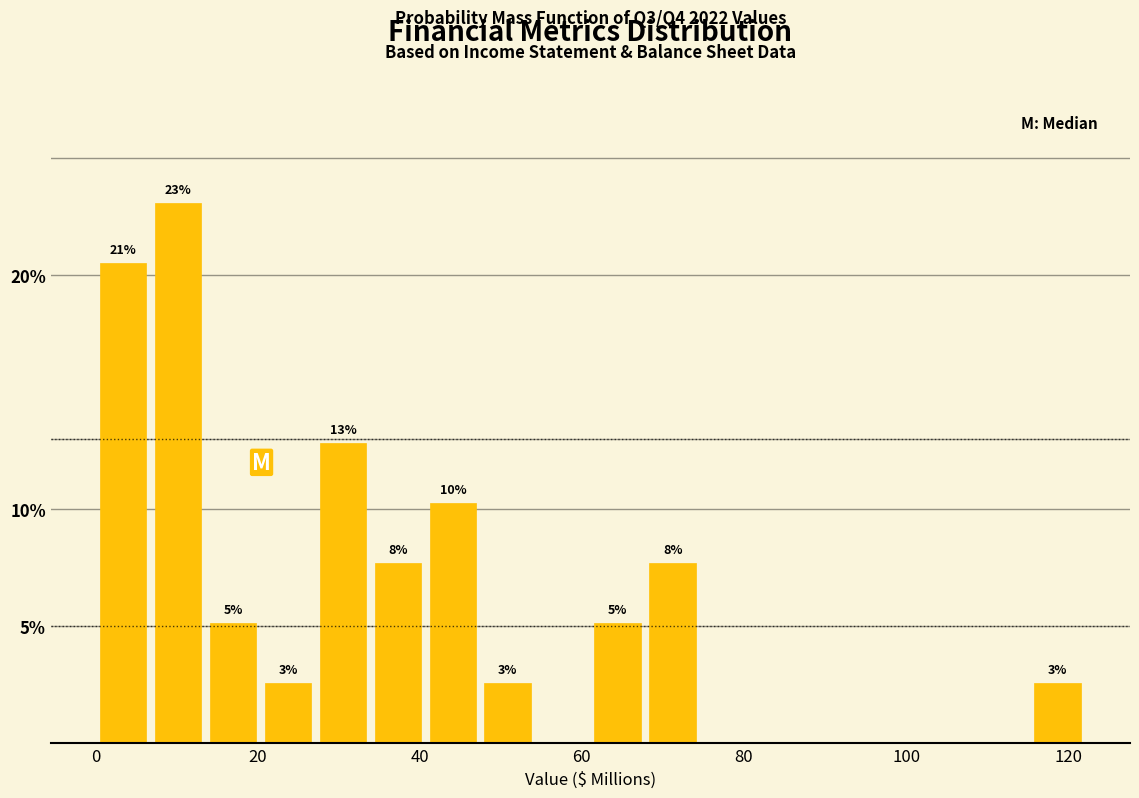

Read against the x-axis, roughly where is the centre of the tallest bar?

10